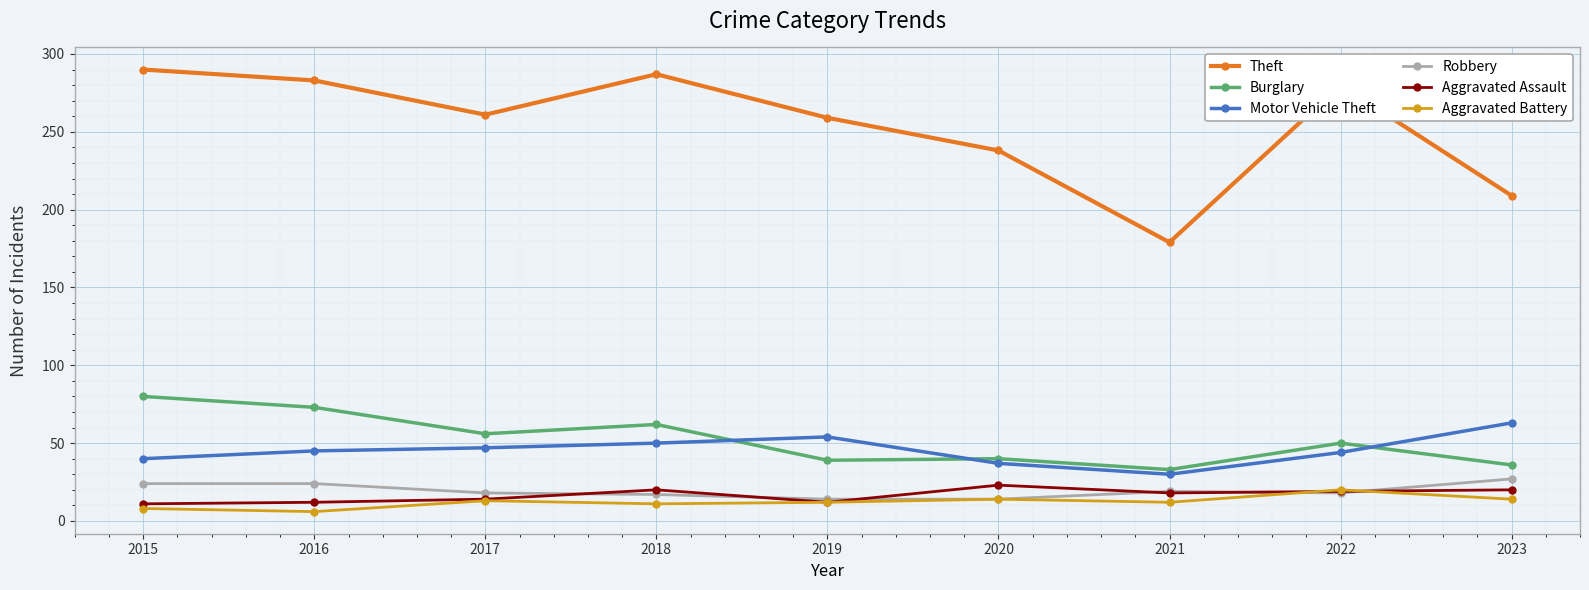

How many lines are shown in the chart?

6